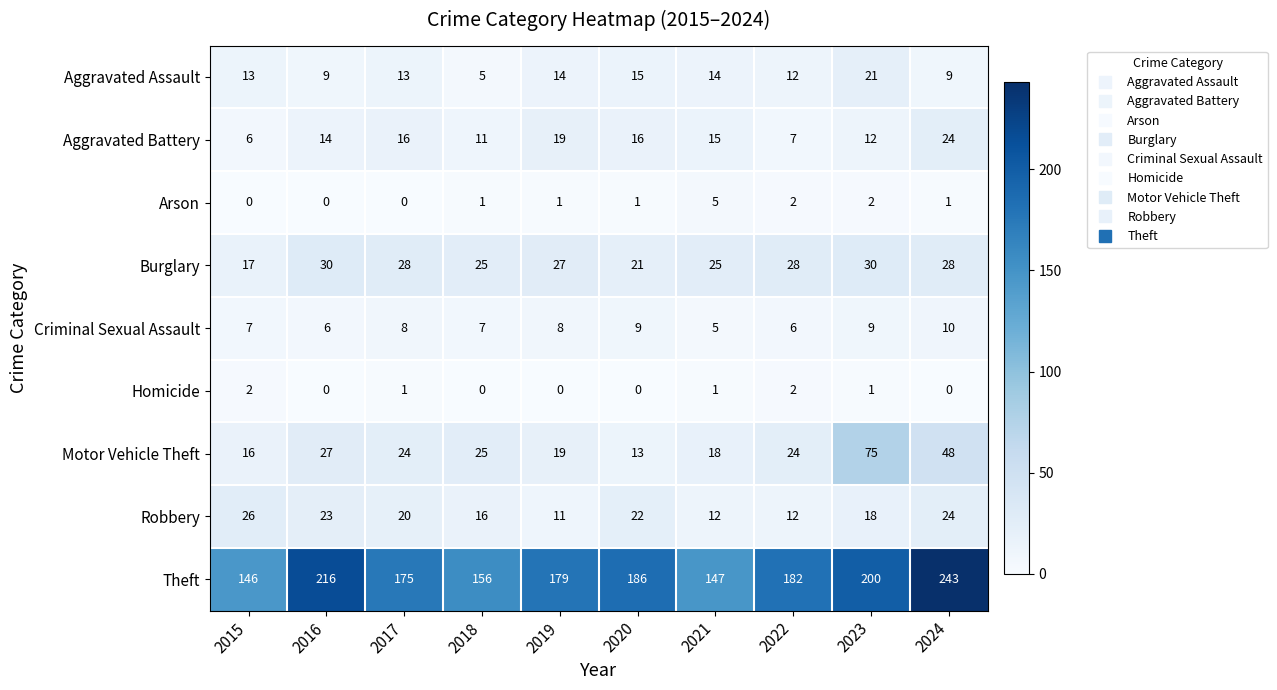

What is the greatest value displayed?

243